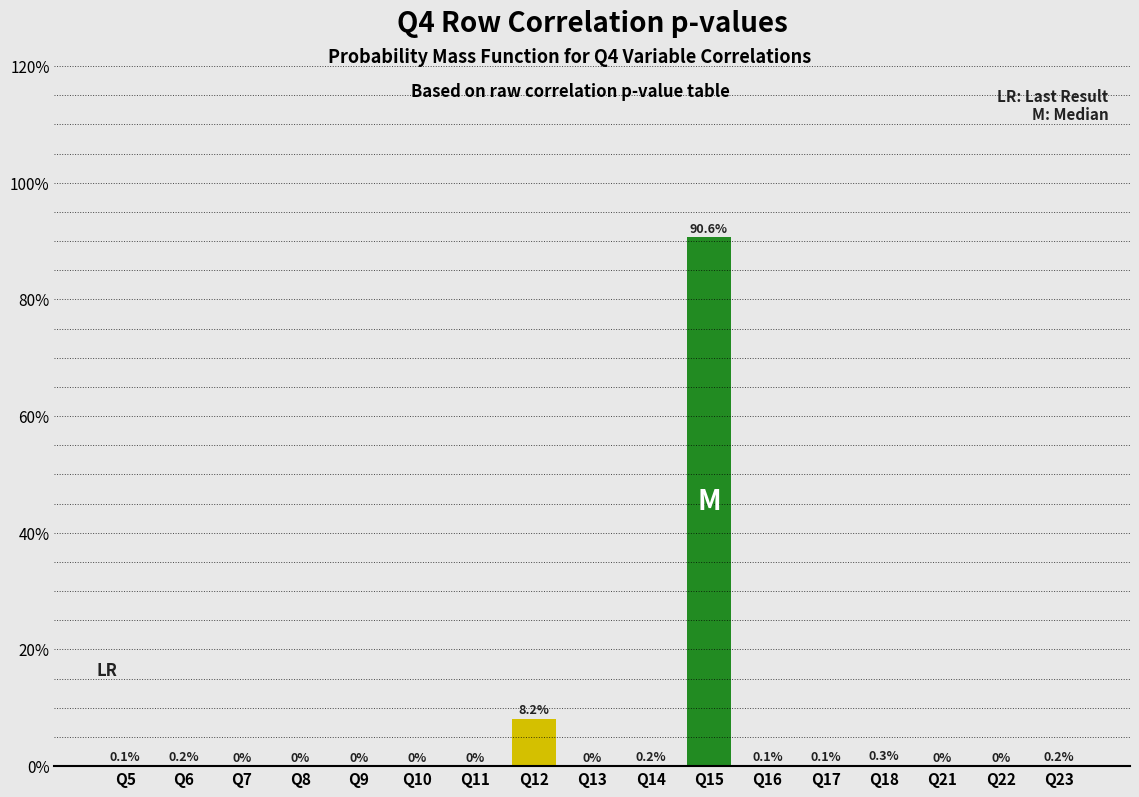

What is the change in value from Q11 to Q17?

+0.1